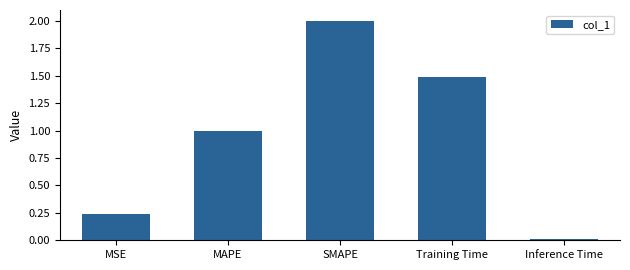

What position from the right is SMAPE?

3